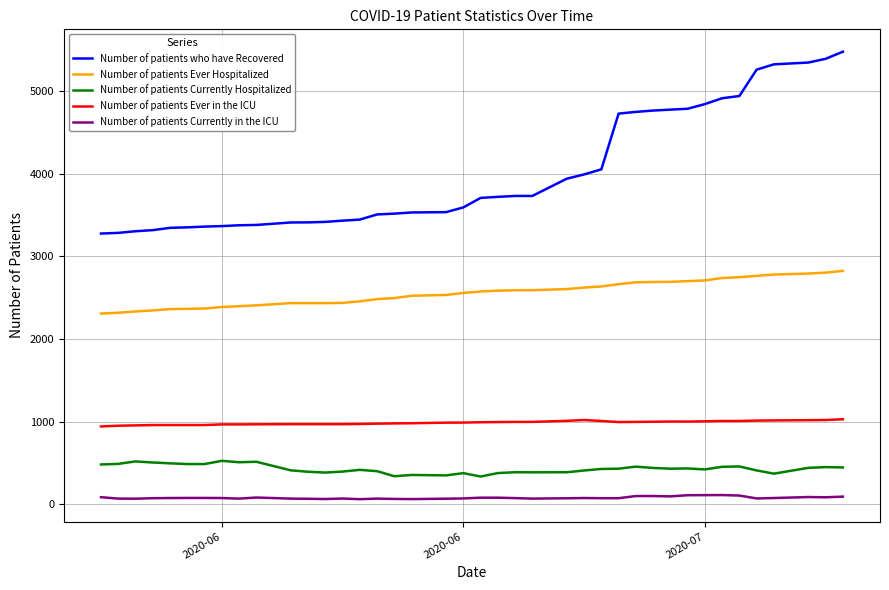

Which series has the largest range (max minus min)?

Number of patients who have Recovered